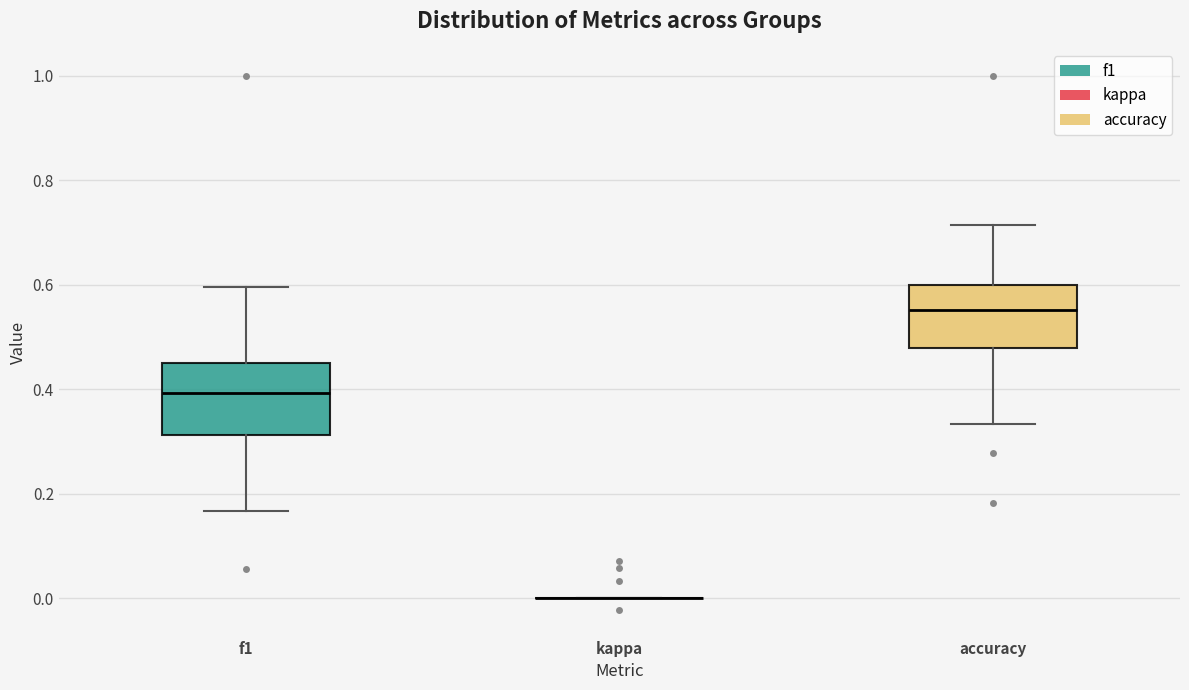

Reading left to right, read every box against the y-axis: the position of its median line, the range the box covers, and the ends of its whiskers. The values are not printed on the chart, so give them approximately, as read against the axis.

f1: median 0.40, box 0.32 to 0.46, whiskers 0.16 to 0.60
kappa: box collapsed to a line at 0.00, whiskers 0.00 to 0.00
accuracy: median 0.56, box 0.48 to 0.60, whiskers 0.34 to 0.72